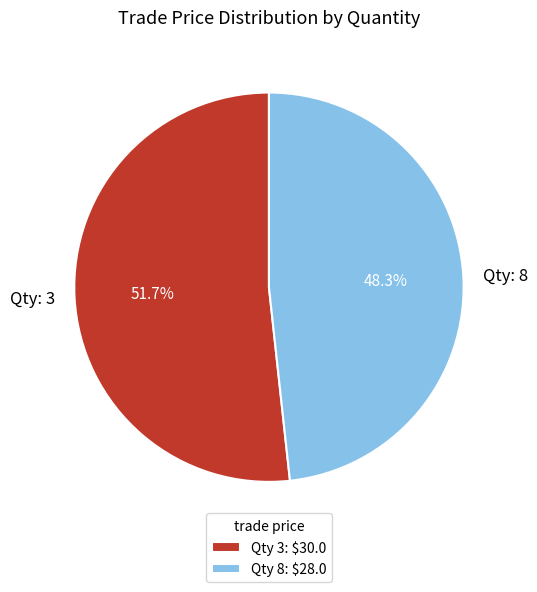

Count the number of slices in the pie.

2